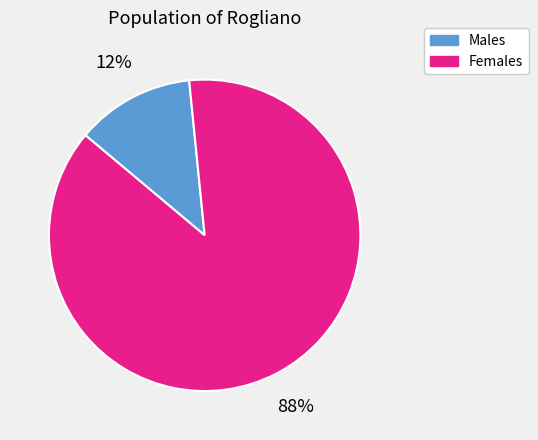

To the nearest percent, what is the combined percentage of Females and Males?

100%